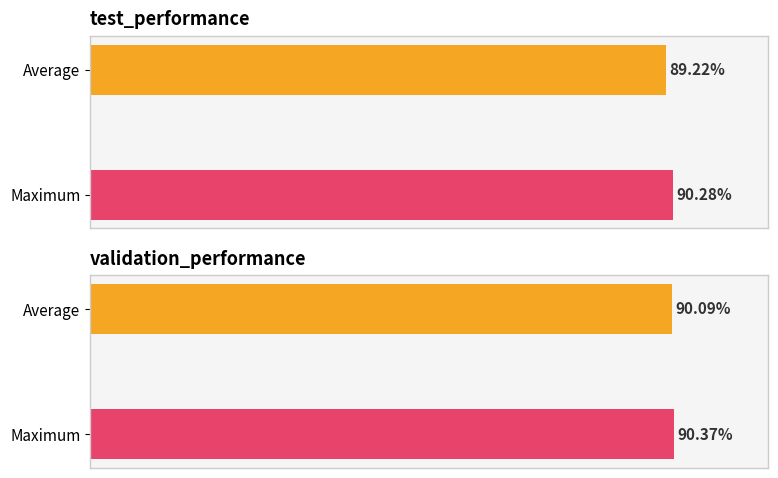

What is the value of the validation_performance bar at the 2nd from the left?

0.9